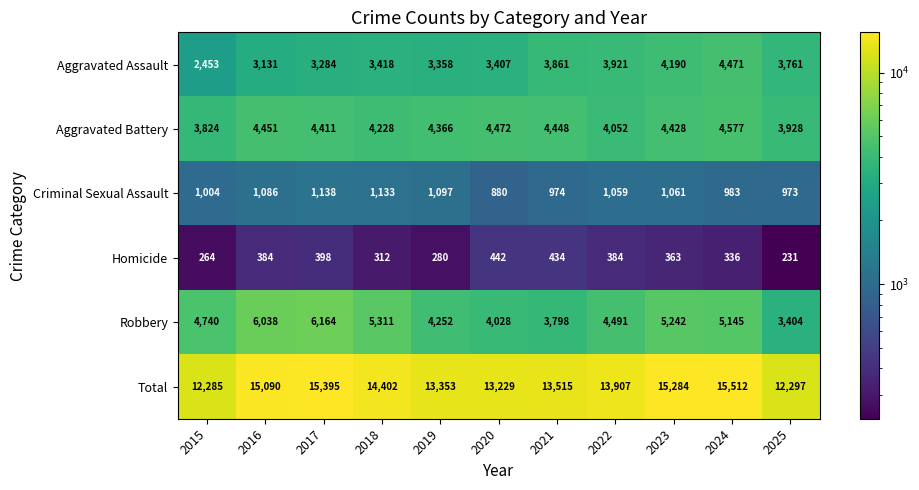

At how many categories does at least one series exceed 7210?

11